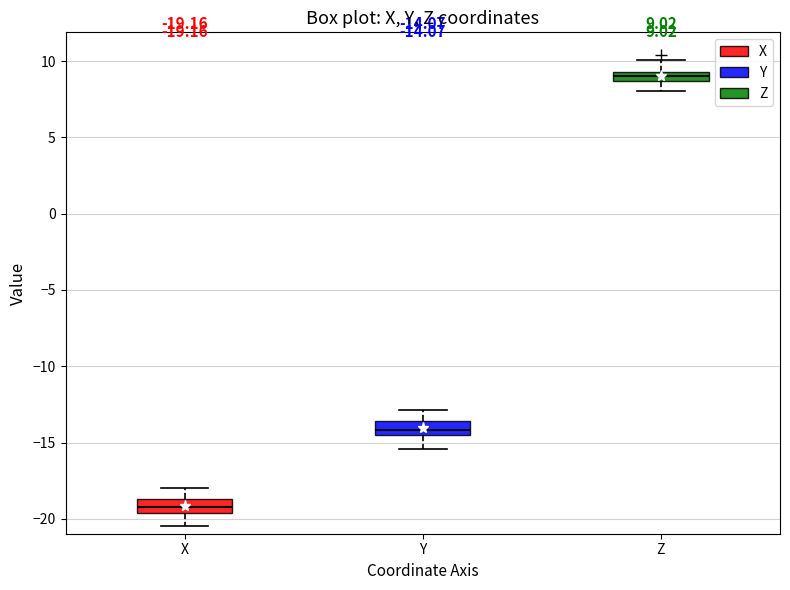

Which box has the lowest median line?

X